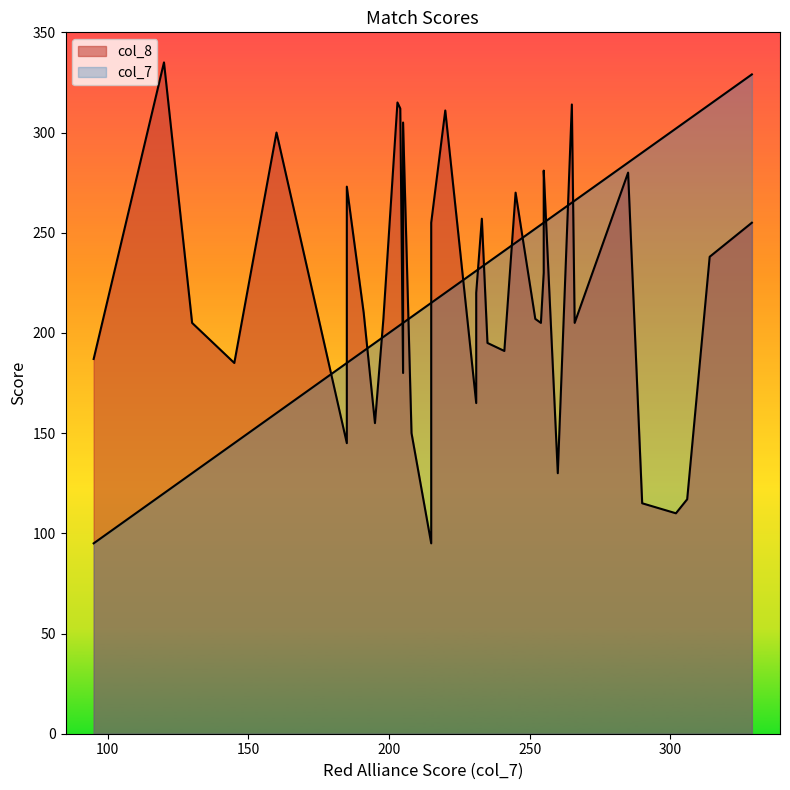

Reading left to right, what are all the values shown in this chart?

col_7: 0=233	1=254	2=266	3=329	4=329	5=204	6=203	7=255	8=255	9=205	10=231	11=231	12=95	13=241	14=191	15=252	16=120	17=245	18=185	19=215	20=306	21=195	22=260	23=290	24=302	25=145	26=265	27=235	28=185	29=255	30=198	31=285	32=160	33=215	34=215	35=130	36=314	37=208	38=220	39=205
col_8: 0=257	1=205	2=205	3=255	4=255	5=312	6=315	7=230	8=265	9=305	10=220	11=165	12=187	13=191	14=210	15=207	16=335	17=270	18=273	19=255	20=117	21=155	22=130	23=115	24=110	25=185	26=314	27=195	28=145	29=281	30=207	31=280	32=300	33=200	34=95	35=205	36=238	37=150	38=311	39=180